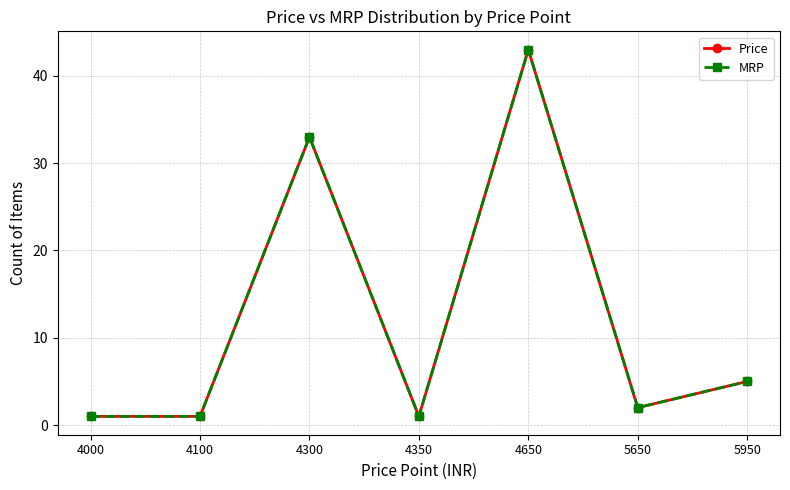

What is the maximum value shown in the chart?

43